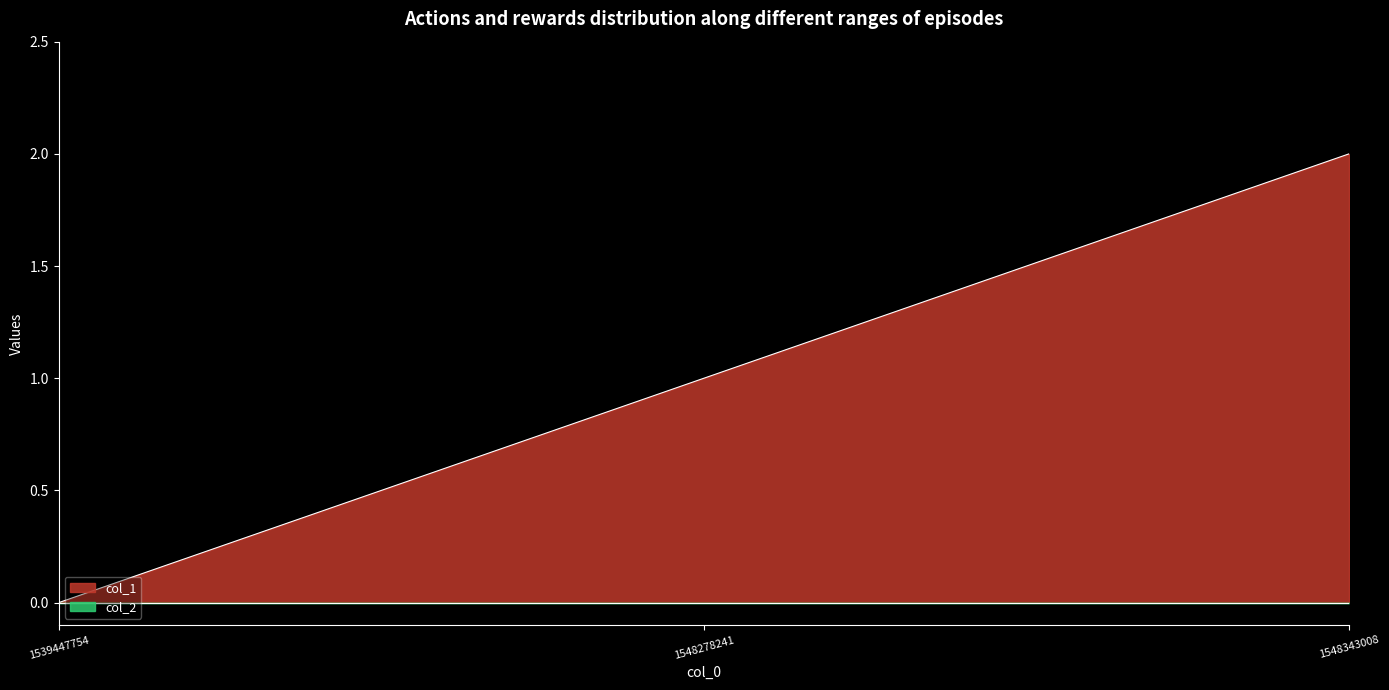

Is it true that the value at 1548278241 is 2?

False